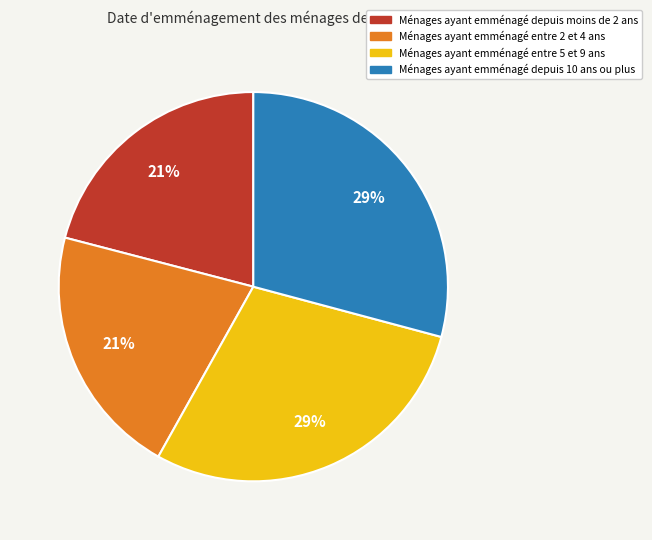

How many slices are in this pie chart?

4